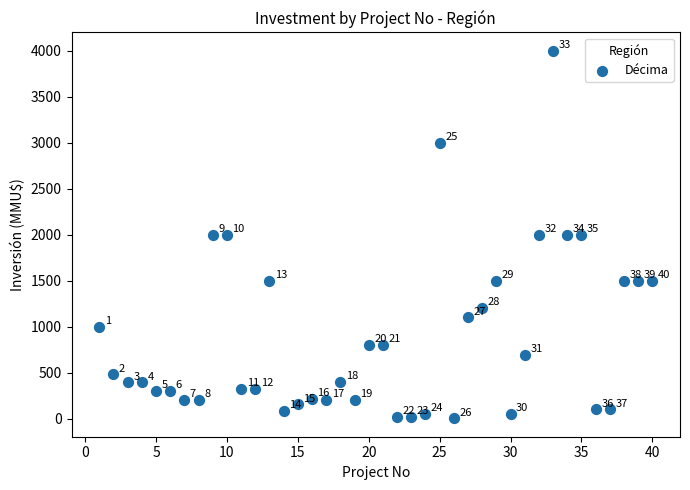

What is the range of X values (max minus min)?

39